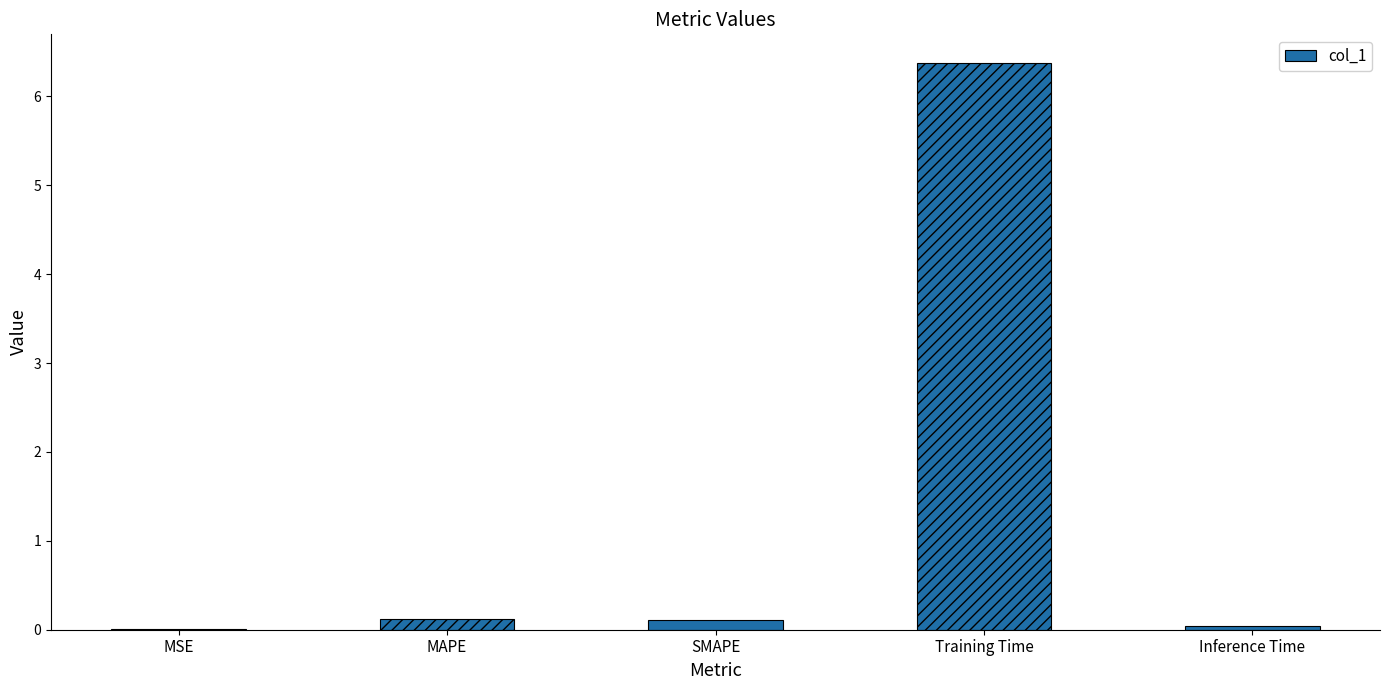

Which category has the highest value across all series?

Training Time